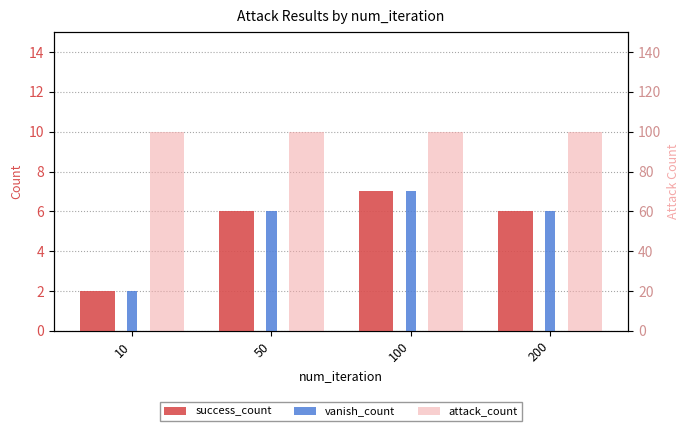

How many groups of bars are there?

4